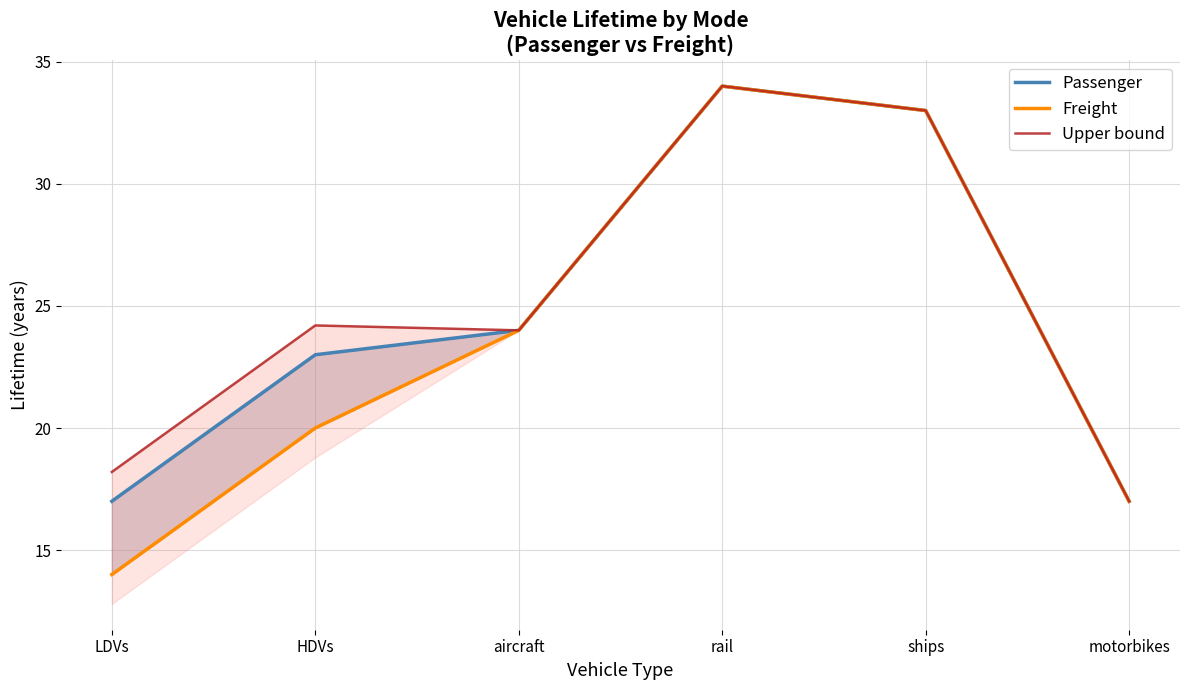

What is the sum of all Freight values?

142.0